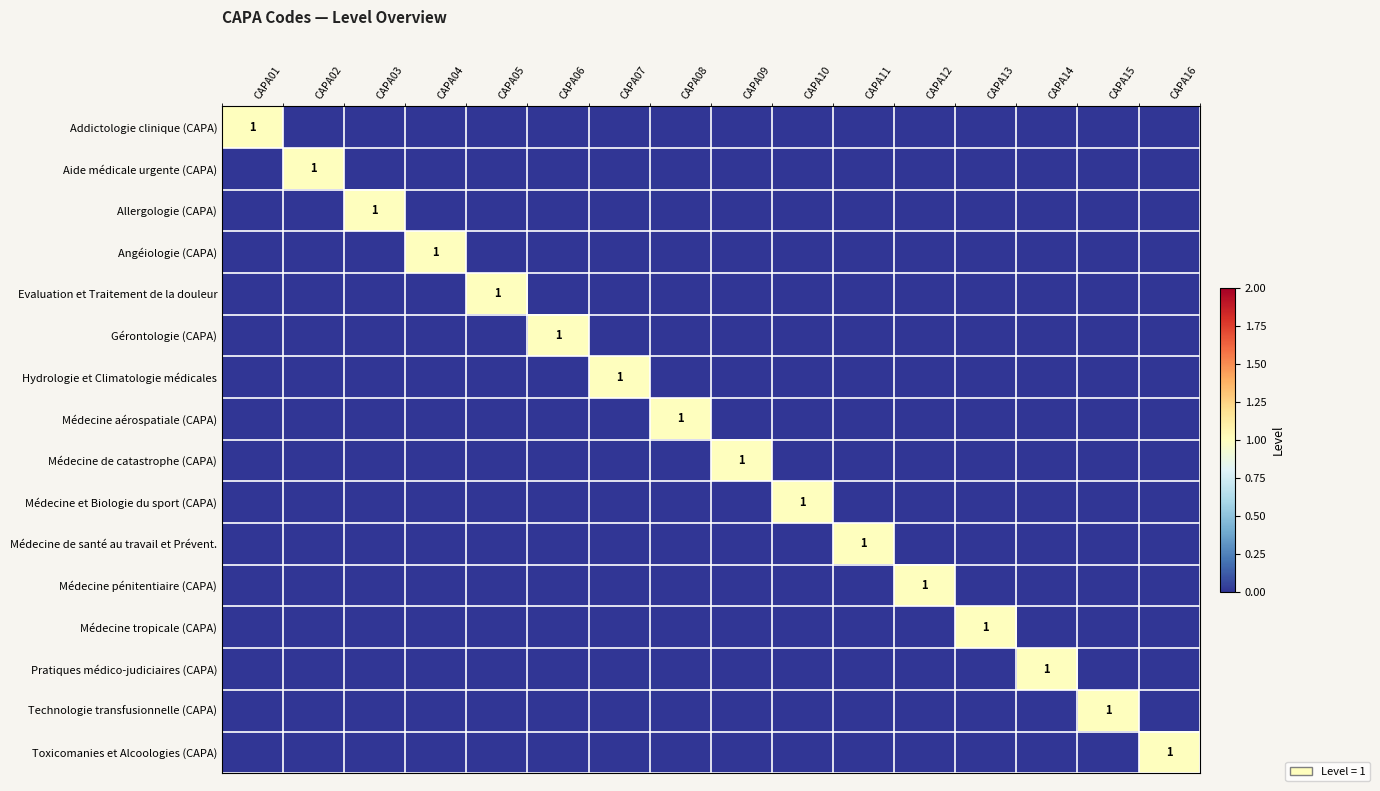

Which has a higher value, CAPA07 or CAPA06?

CAPA07